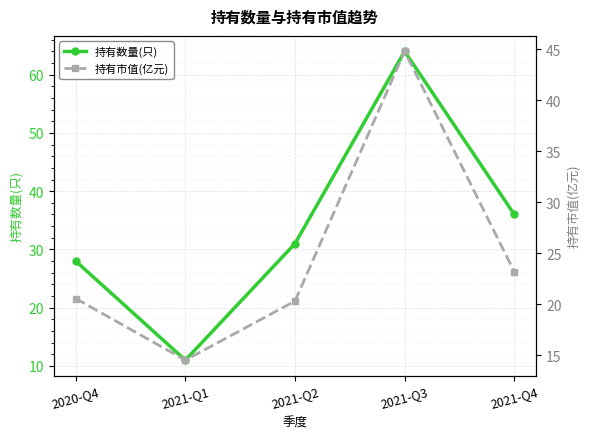

List the series in order of their overall mean, highest first.

持有数量(只), 持有市值(亿元)